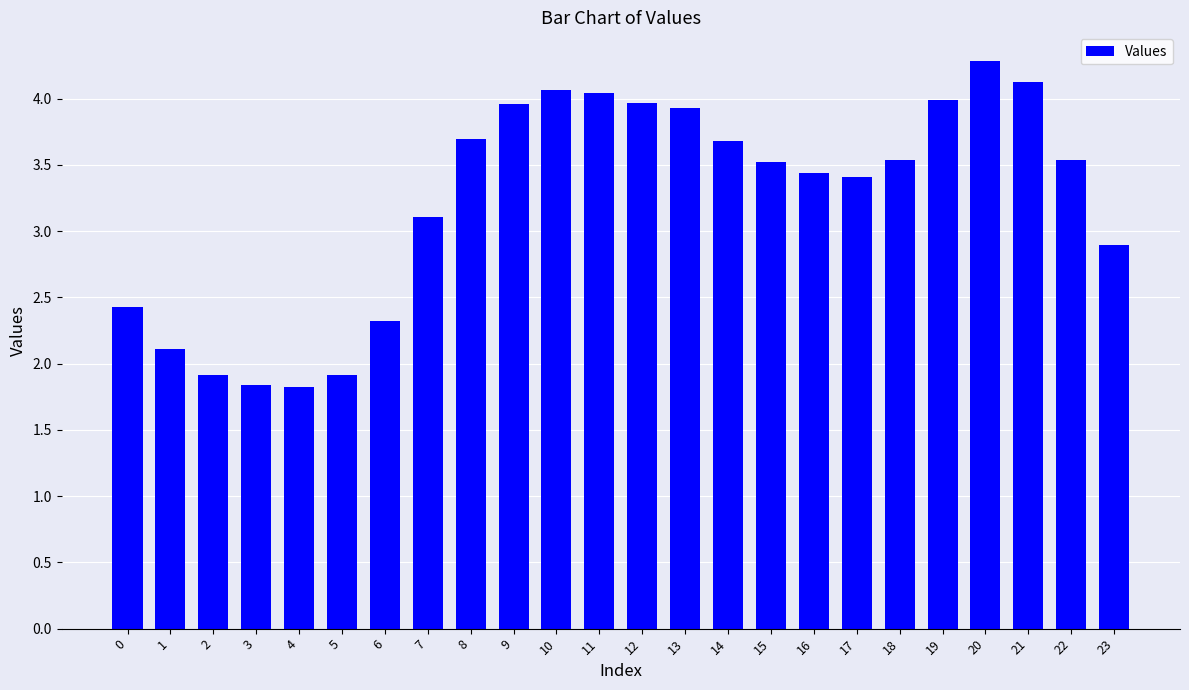

The chart shows a value of 2.9 at 23. True or false?

True